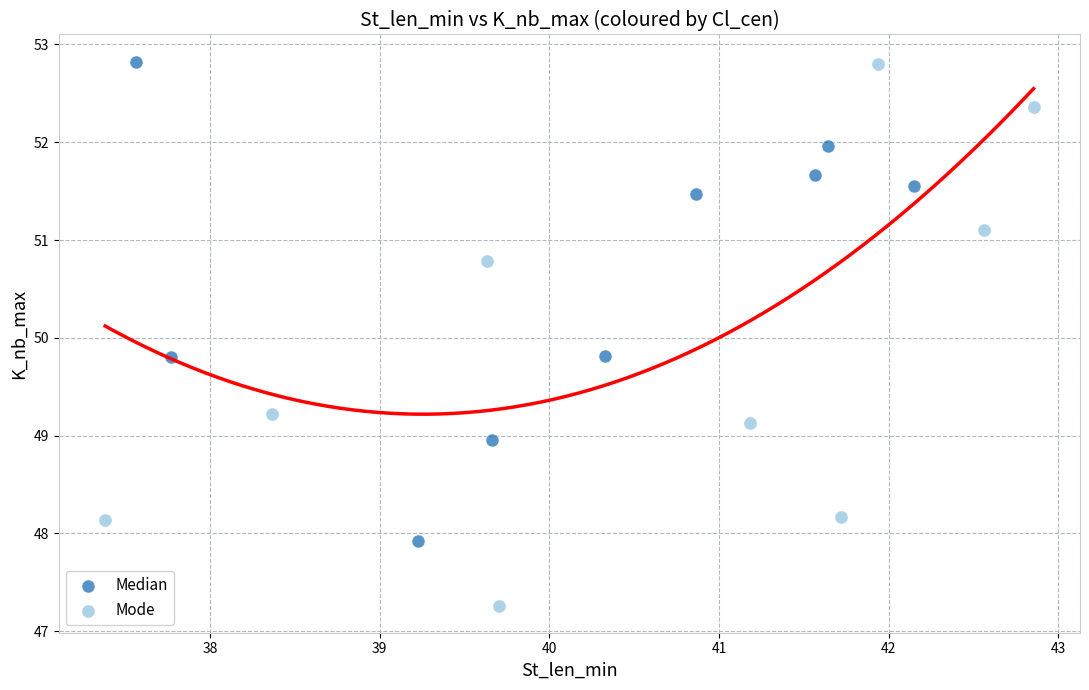

Which series has the widest spread of Y values?

Mode